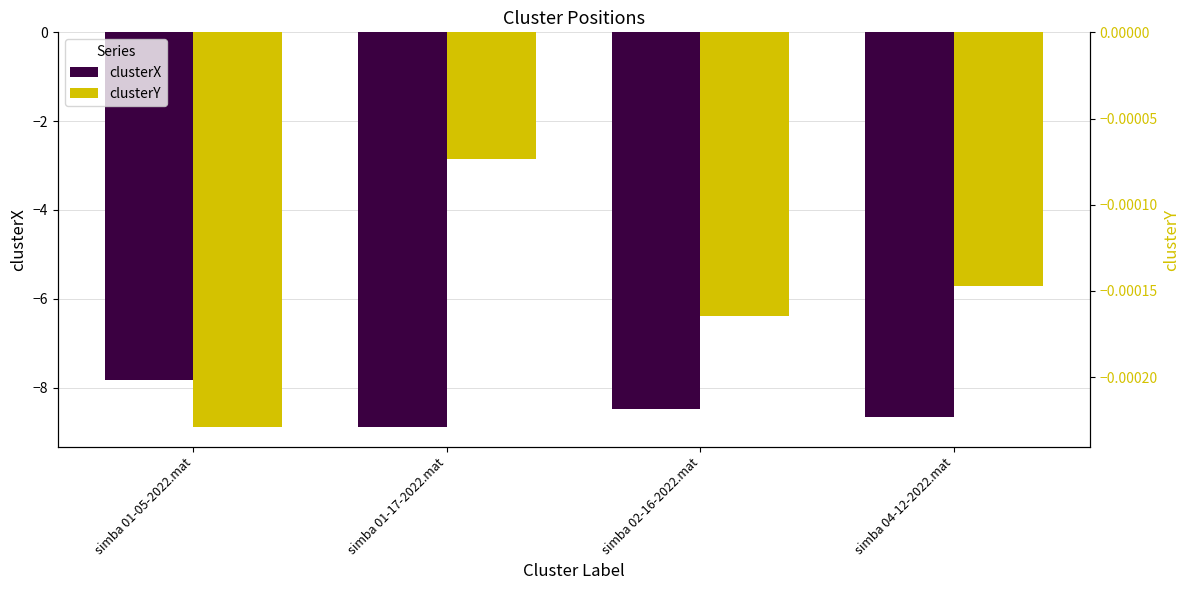

What value does the clusterX series have at simba 01-05-2022.mat?

-7.8